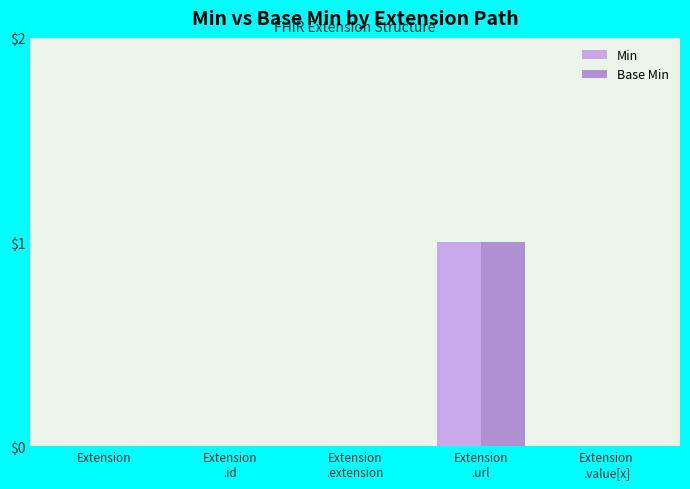

Reading left to right, what are all the values shown in this chart?

Min: Extension=0	Extension
.id=0	Extension
.extension=0	Extension
.url=1	Extension
.value[x]=0
Base Min: Extension=0	Extension
.id=0	Extension
.extension=0	Extension
.url=1	Extension
.value[x]=0